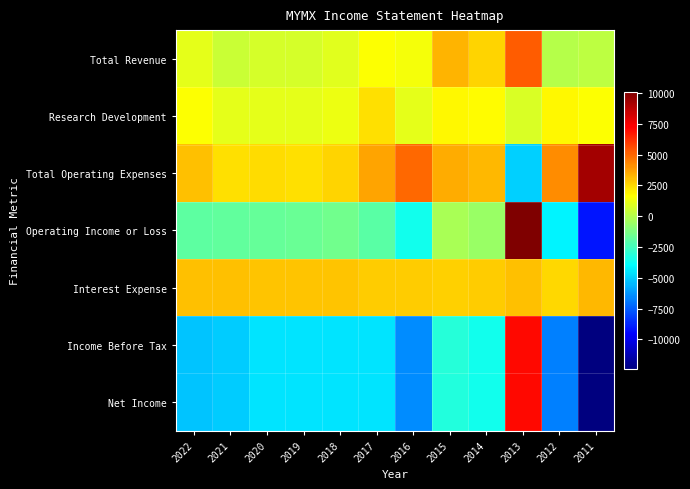

Reading right to left, what are all the values shown in this chart?

Total Revenue: 2011=200	2012=0	2013=5200	2014=2600	2015=3300	2016=1400	2017=1600	2018=1000	2019=700	2020=700	2021=500	2022=1100
Research Development: 2011=1600	2012=1800	2013=800	2014=1700	2015=1800	2016=1100	2017=2300	2018=1300	2019=1100	2020=1100	2021=1100	2022=1600
Total Operating Expenses: 2011=9300	2012=4200	2013=-5000	2014=3200	2015=3500	2016=5000	2017=3600	2018=2600	2019=2300	2020=2400	2021=2300	2022=3000
Operating Income or Loss: 2011=-9100	2012=-4200	2013=10100	2014=-600	2015=-200	2016=-3600	2017=-2000	2018=-1500	2019=-1600	2020=-1700	2021=-1800	2022=-1900
Interest Expense: 2011=3200	2012=2500	2013=3000	2014=2800	2015=2700	2016=2800	2017=2800	2018=2900	2019=2900	2020=2900	2021=3000	2022=3000
Income Before Tax: 2011=-12400	2012=-6700	2013=7100	2014=-3600	2015=-3100	2016=-6500	2017=-4500	2018=-4500	2019=-4500	2020=-4500	2021=-5100	2022=-5200
Net Income: 2011=-12400	2012=-6700	2013=7100	2014=-3600	2015=-3200	2016=-6500	2017=-4500	2018=-4500	2019=-4500	2020=-4500	2021=-5100	2022=-5200